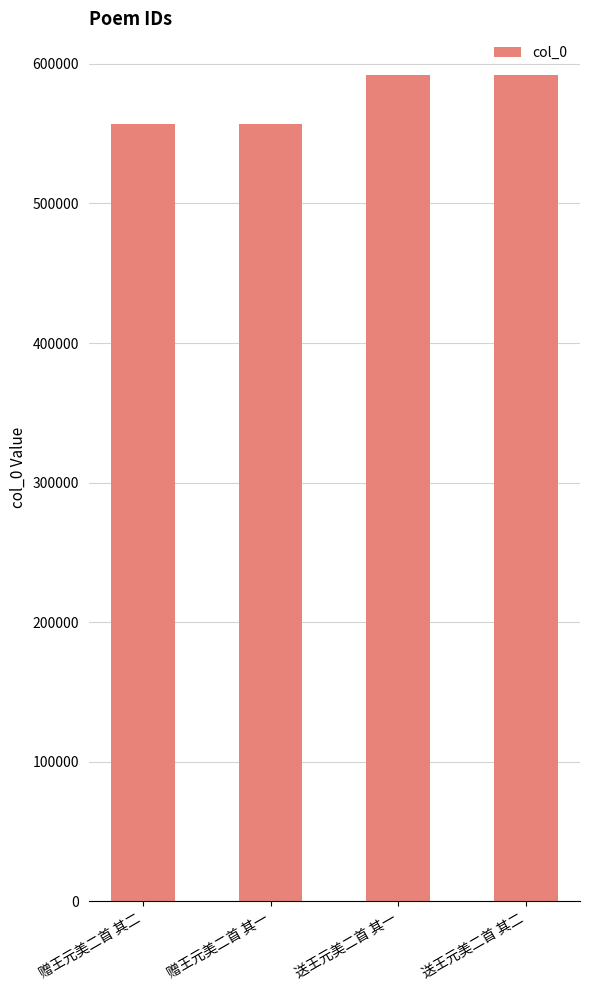

What is the approximate value at 赠王元美二首 其一, to the nearest 50?

556700